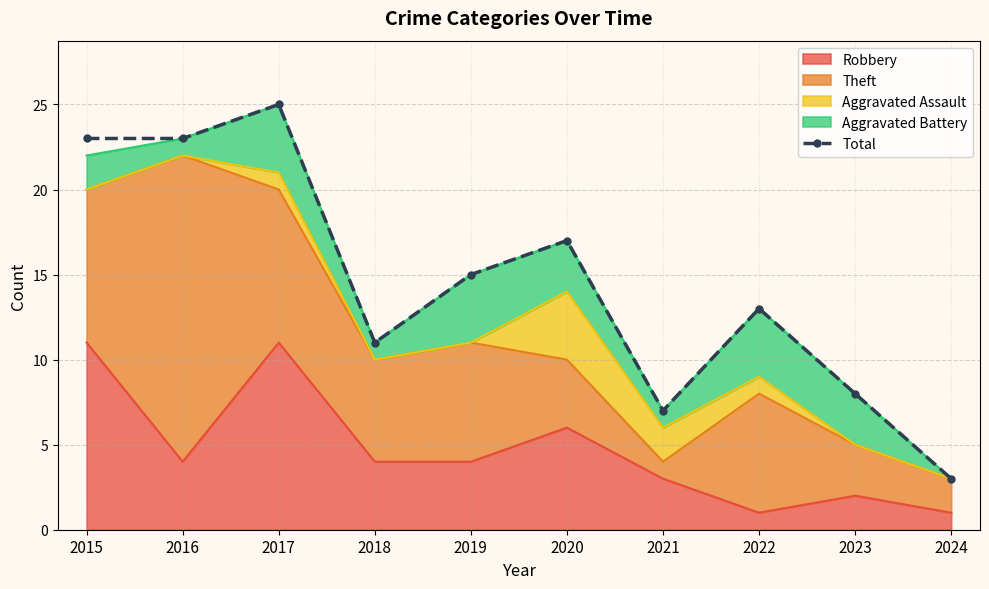

What is the greatest value displayed?

25